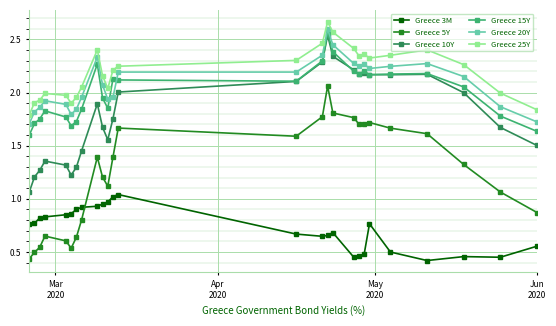

True or false: Greece 5Y has more than 1 points higher than both neighbors.

True